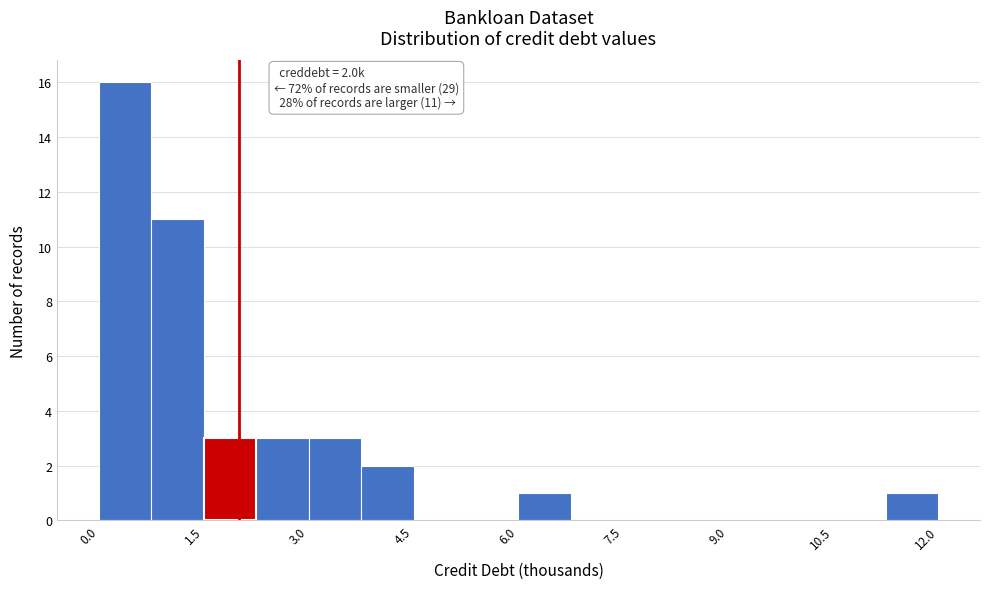

Around what value on the x-axis is the tallest bar? Give the approximate position of its centre, as read against the axis.

0.4